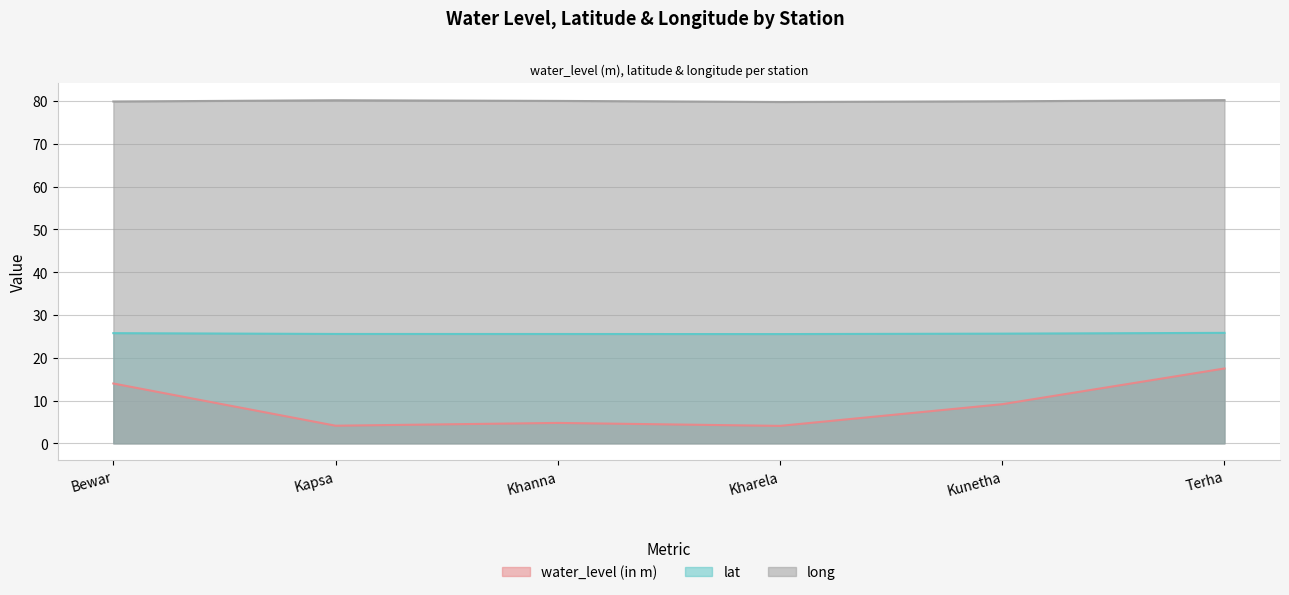

How many interior local valleys does the lat series have?

1